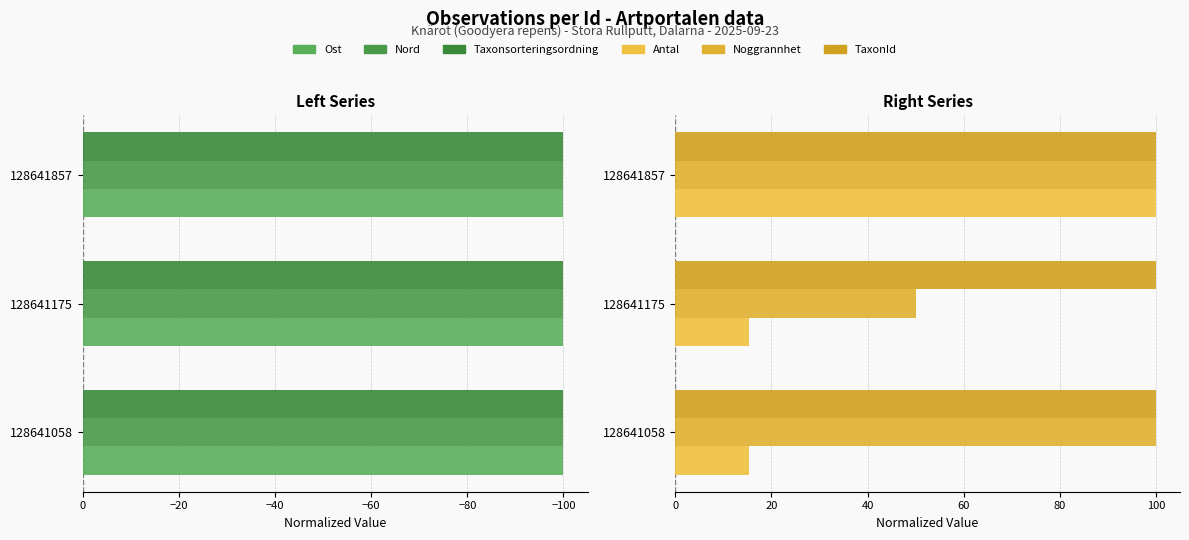

The value of Nord at 128641857 is -66.5. True or false?

False